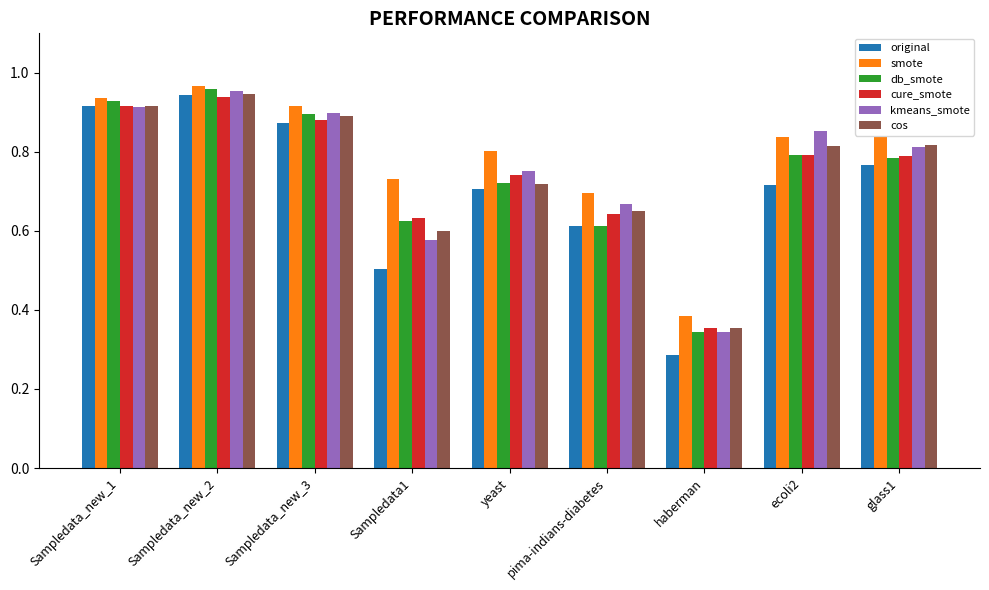

At which label does smote reach its minimum?

haberman